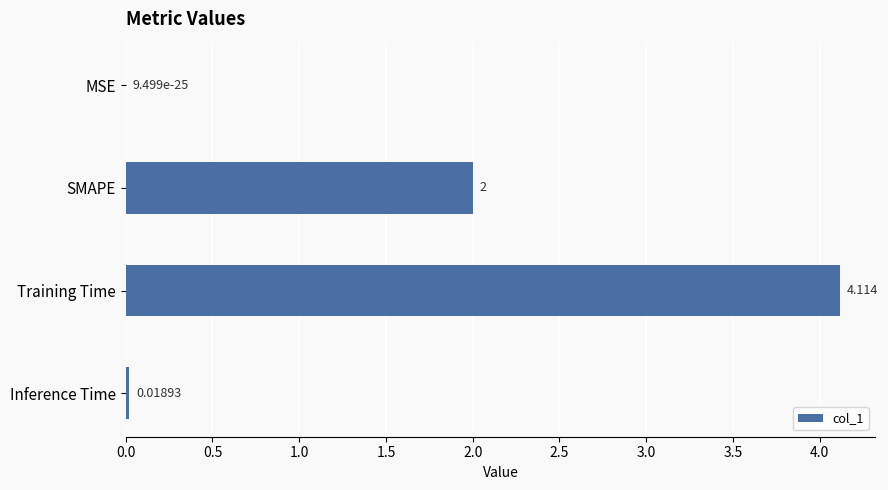

What is the sum of all values?

6.1